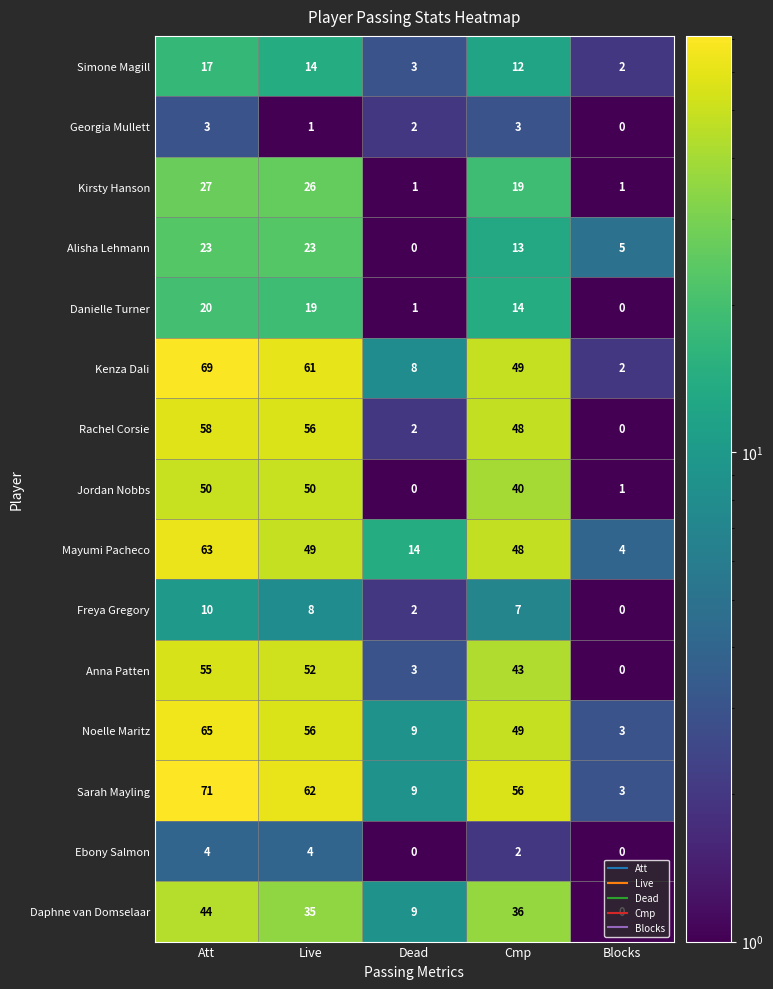

What is the difference between the maximum and minimum values in the Georgia Mullett series?

3